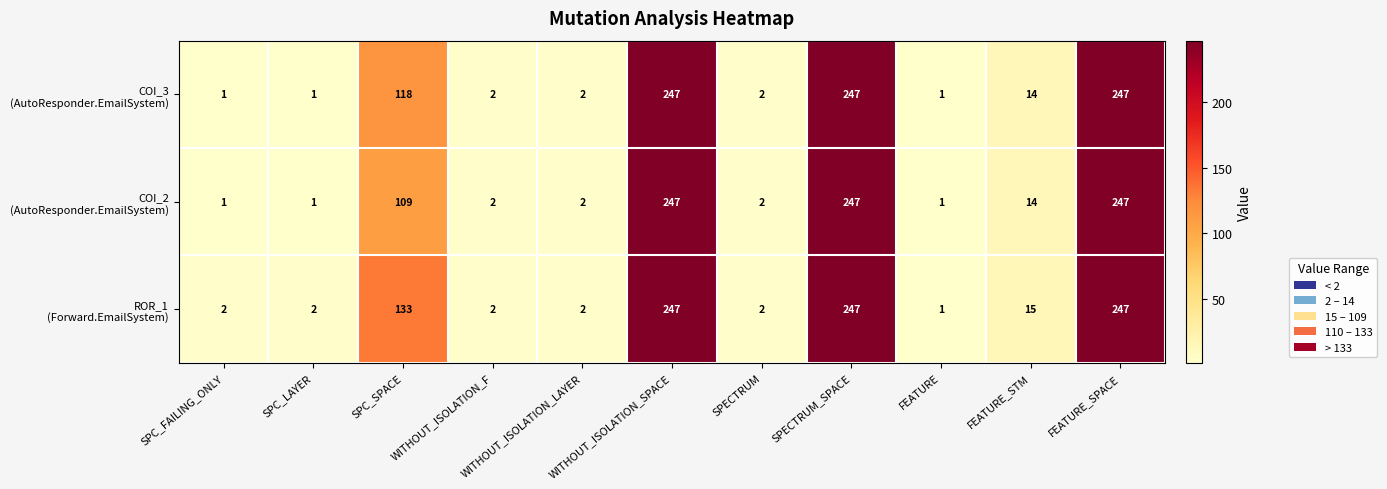

At how many categories does at least one series exceed 57?

4